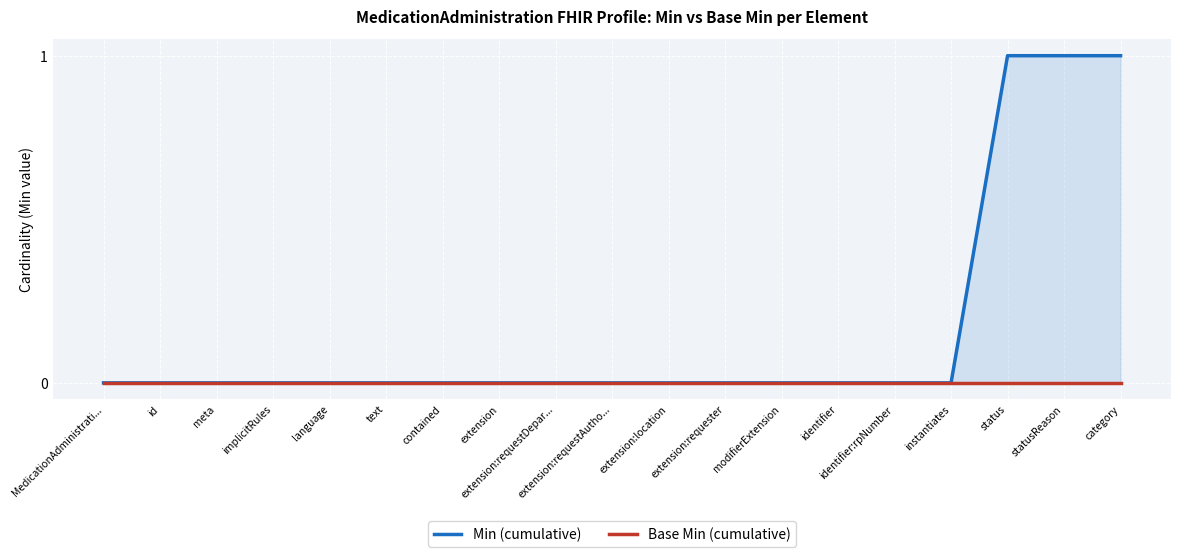

How many positive values does the Min (cumulative) series have?

3